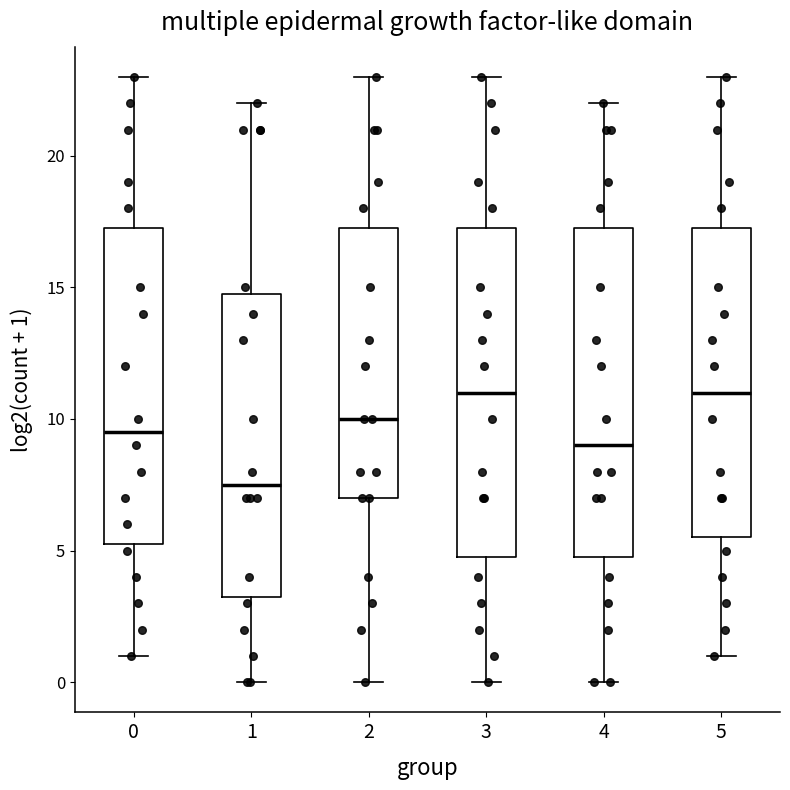

Which box has the lowest median line?

1